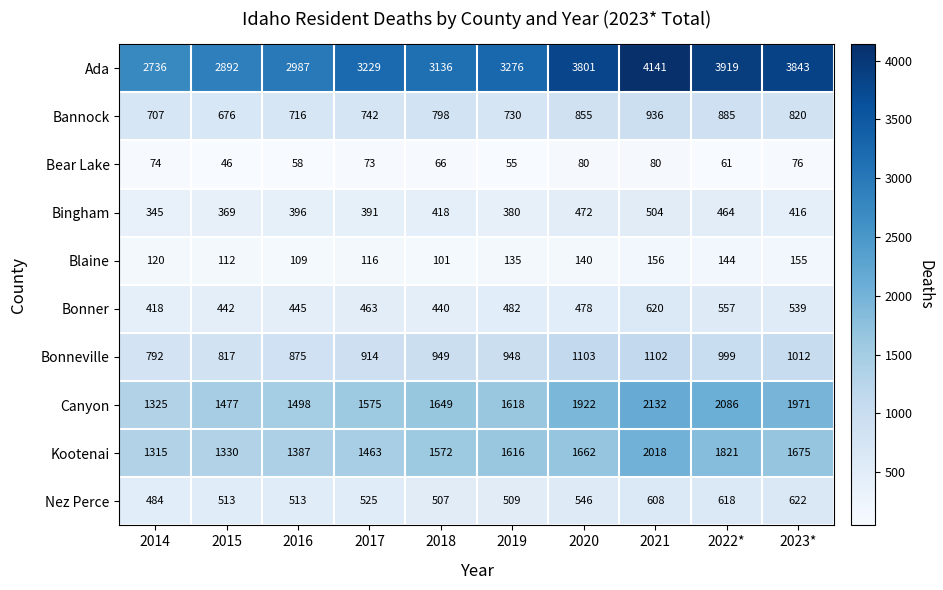

At how many categories does at least one series exceed 2183?

10